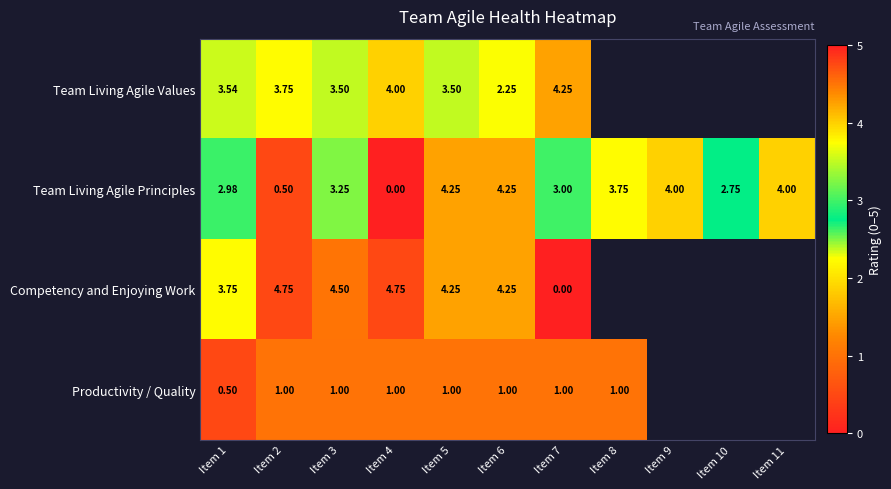

At Item 4, list the series in order from largest to smallest.

Competency and Enjoying Work, Team Living Agile Values, Productivity / Quality, Team Living Agile Principles